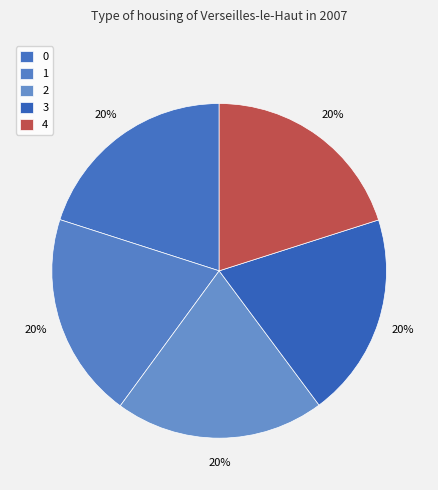

How many segments does this pie chart have?

5